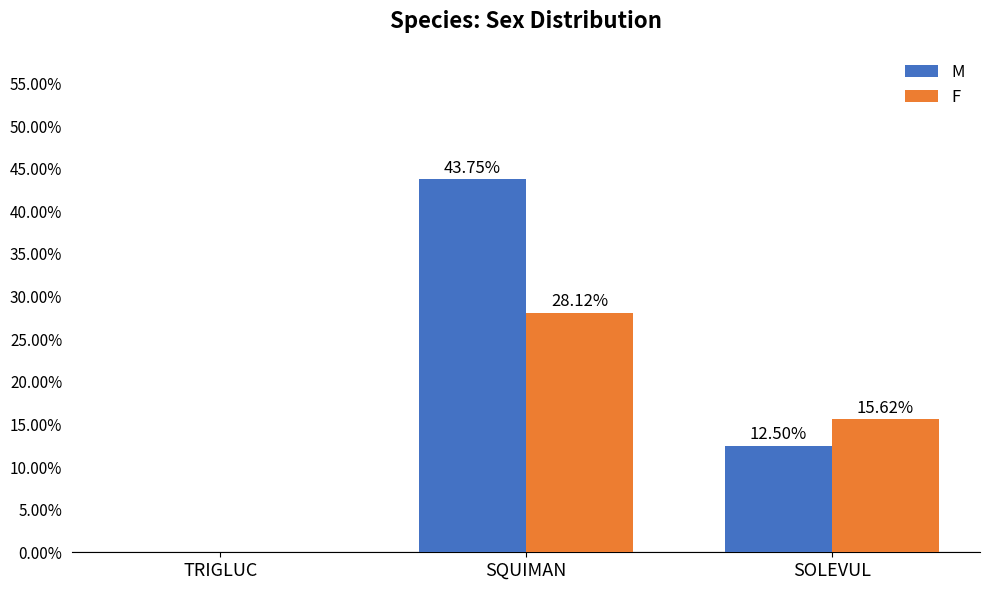

Between TRIGLUC and SOLEVUL, which series saw the biggest shift?

F